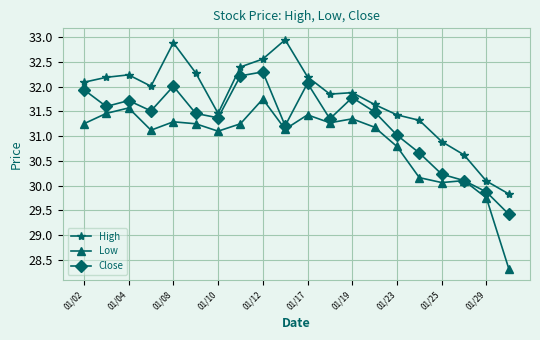

True or false: Close has more than 1 points higher than both neighbors.

True